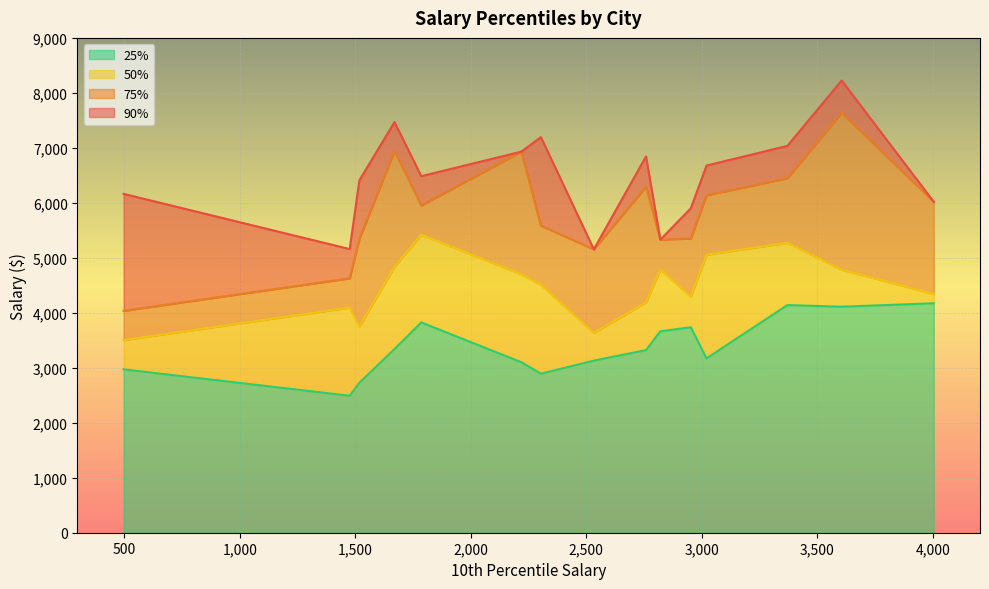

Rank the series by their average value, from lowest to highest.

25%, 50%, 75%, 90%